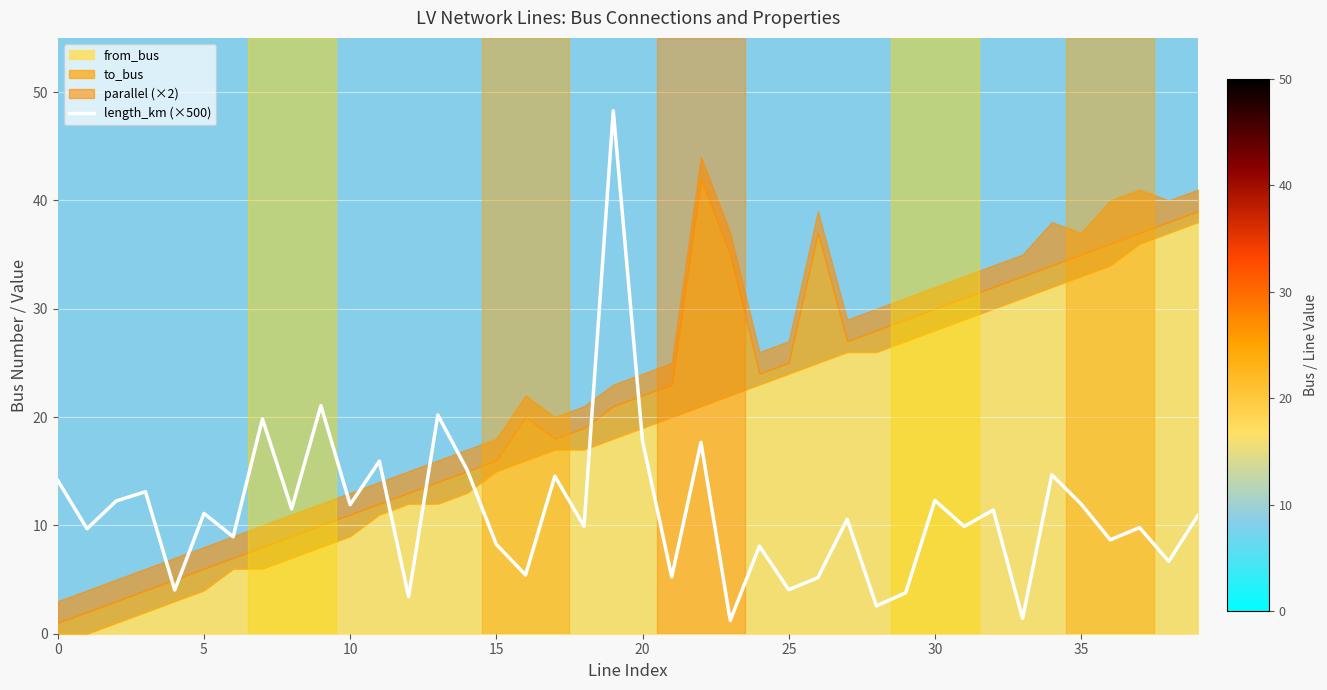

True or false: length_km (×500) has a value of 12.3 at 30.

True